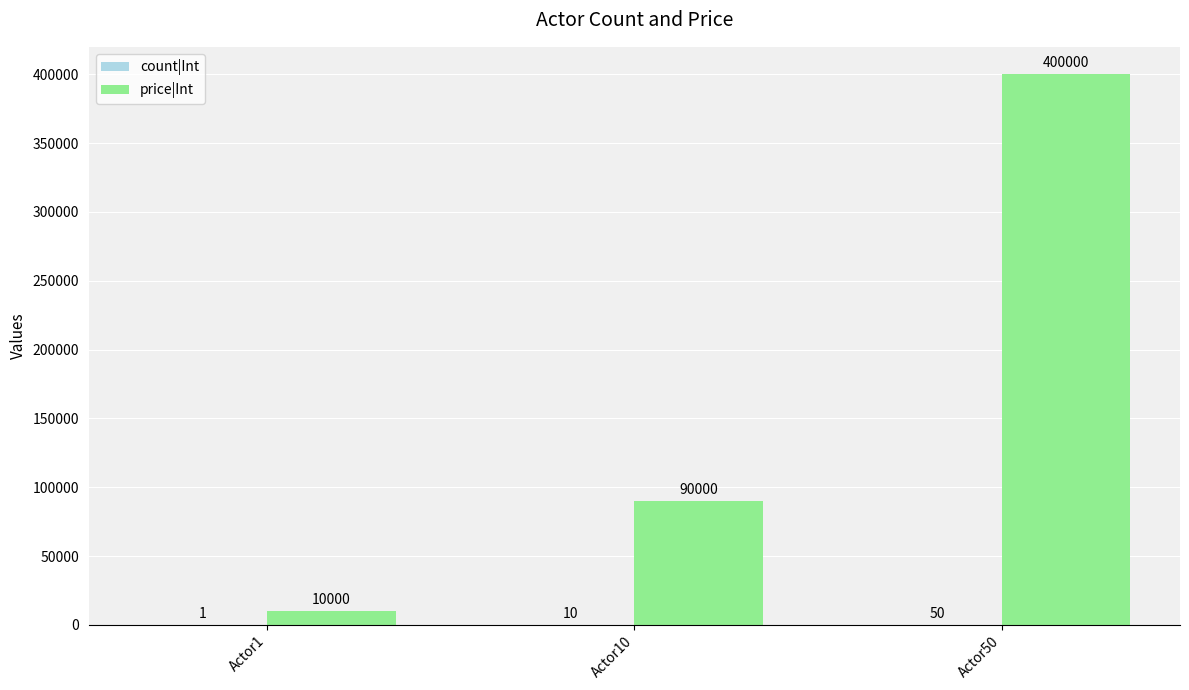

The price|Int series shows 10000 at Actor1. True or false?

True